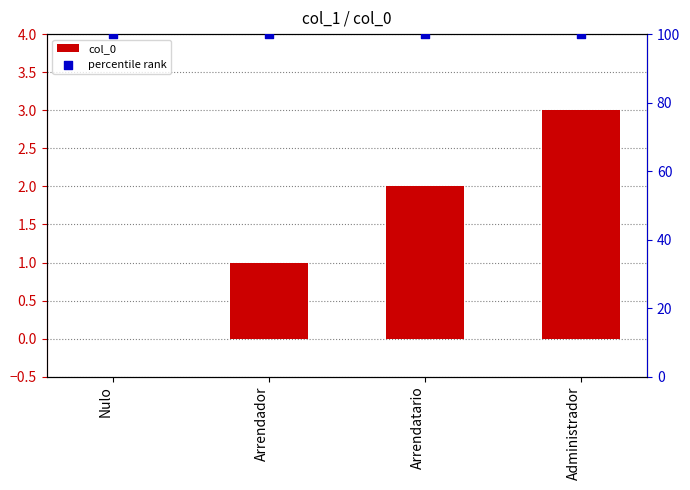

Which series has the largest Y range (max minus min)?

col_0